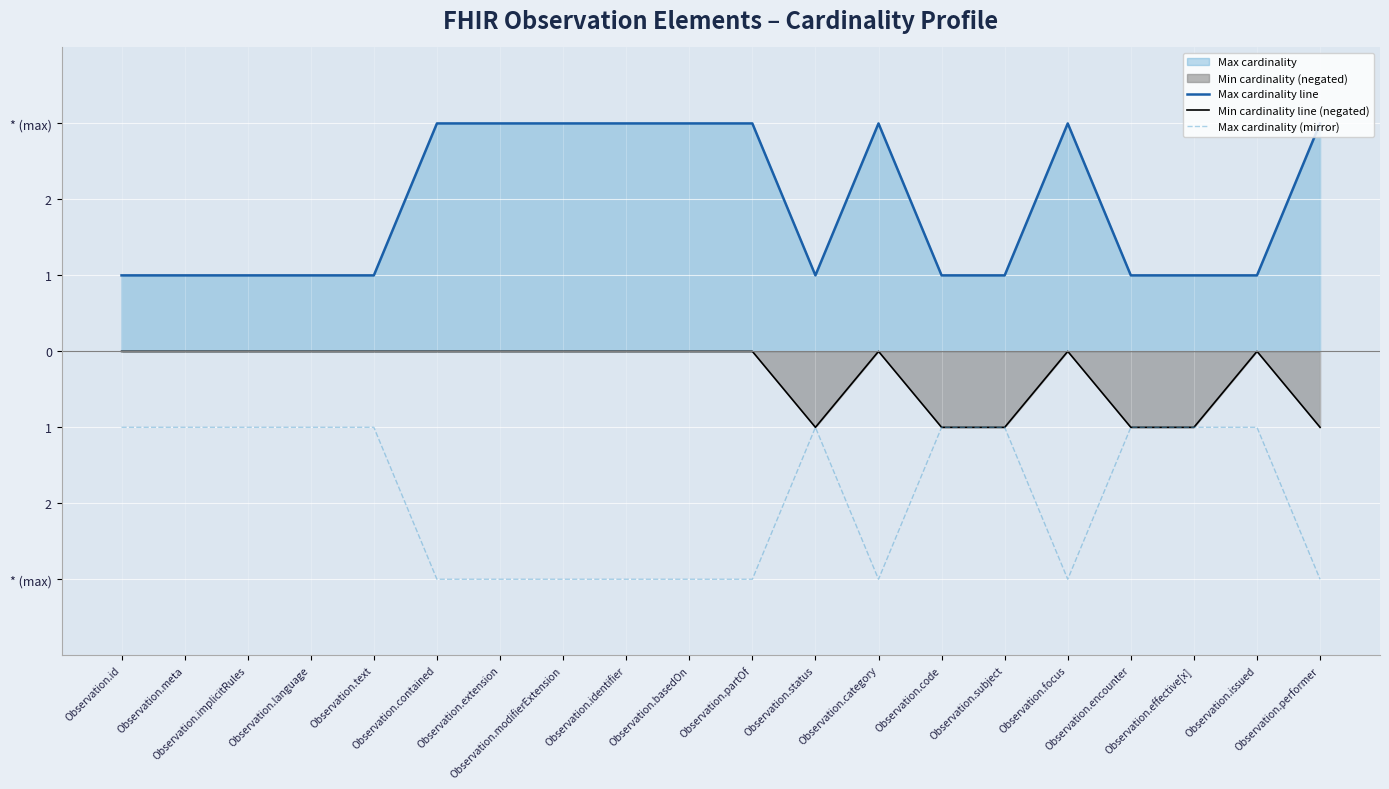

List the series in order of their overall mean, highest first.

Max cardinality line, Min cardinality line (negated), Max cardinality (mirror)